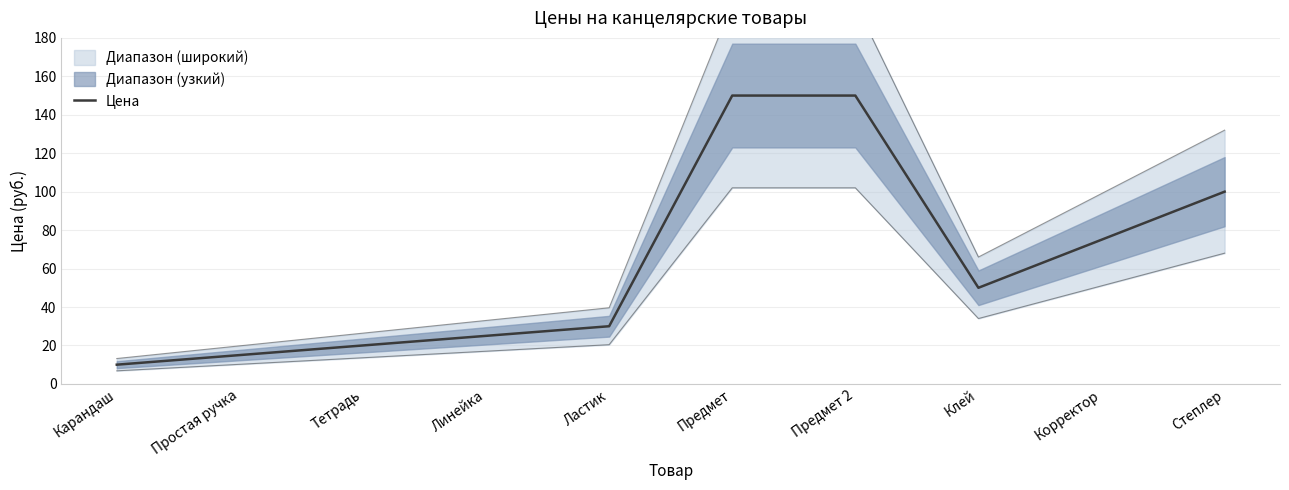

True or false: the data shows 20 at Тетрадь.

True